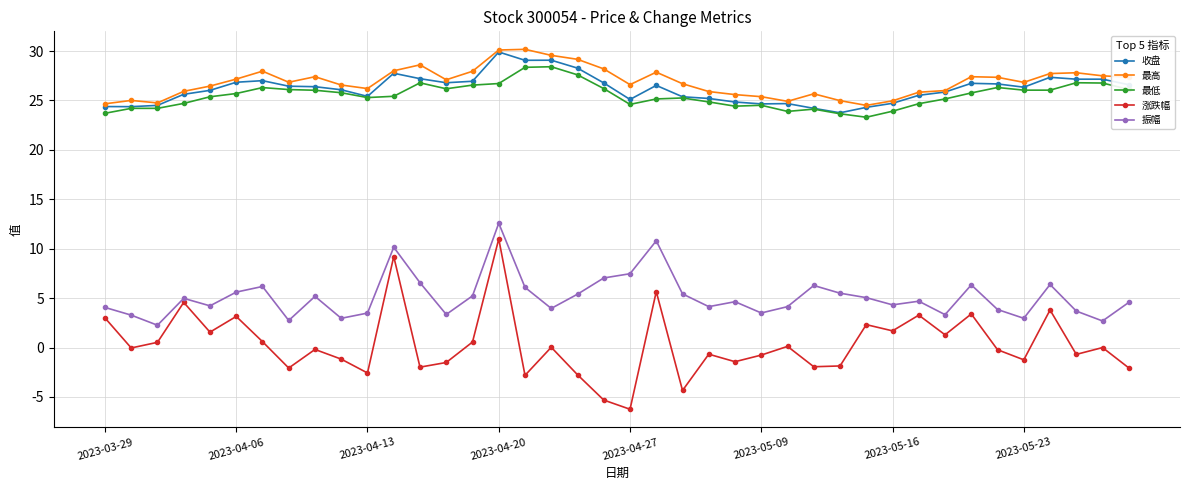

What is the lowest value of the 收盘 series?

23.8